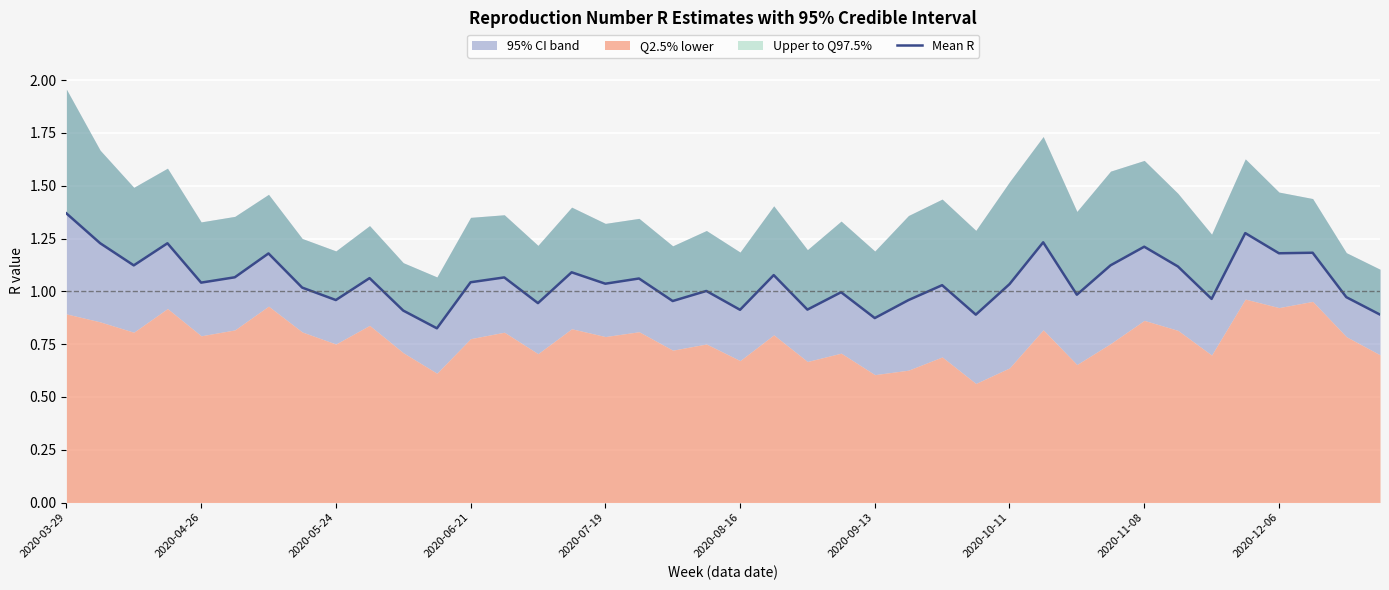

True or false: there are more than 2 points higher than both neighbors.

True